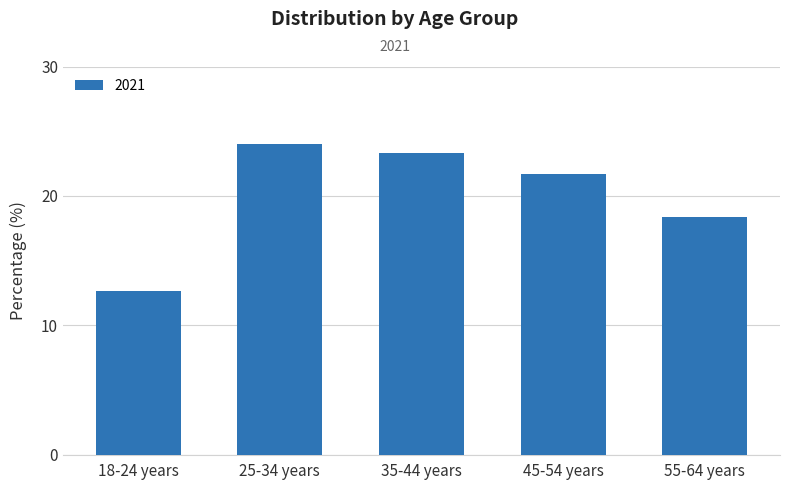

Is it true that the value at 55-64 years is 4.3?

False